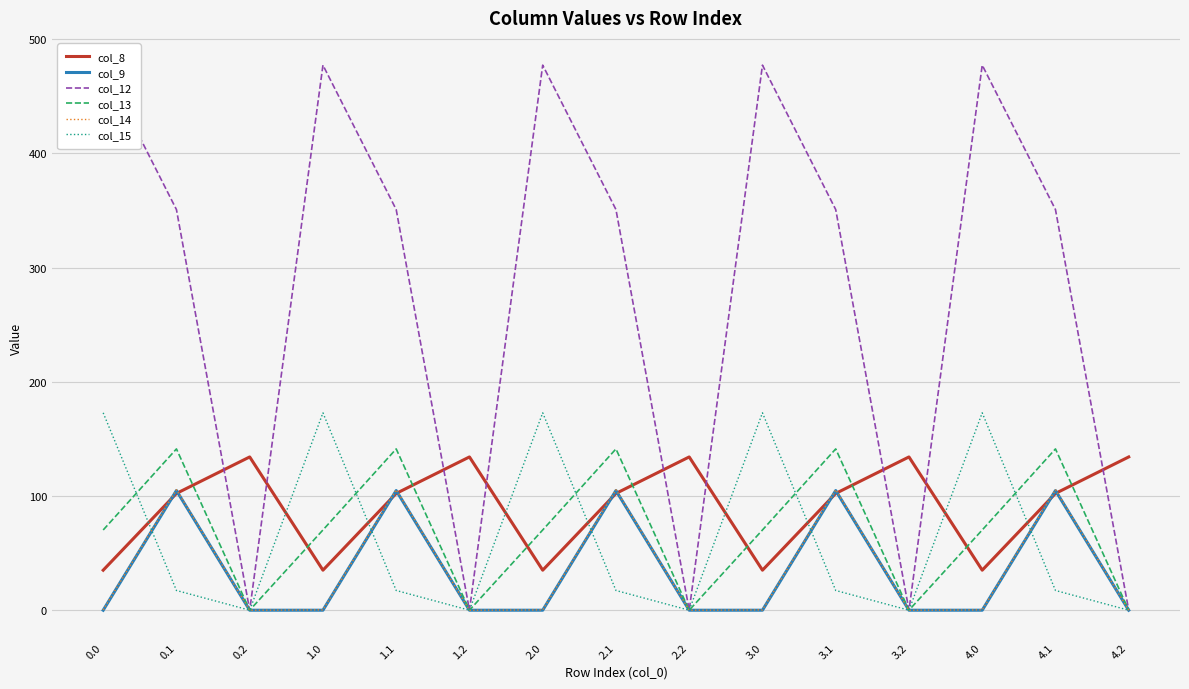

True or false: col_14 and col_9 intersect in this chart.

False